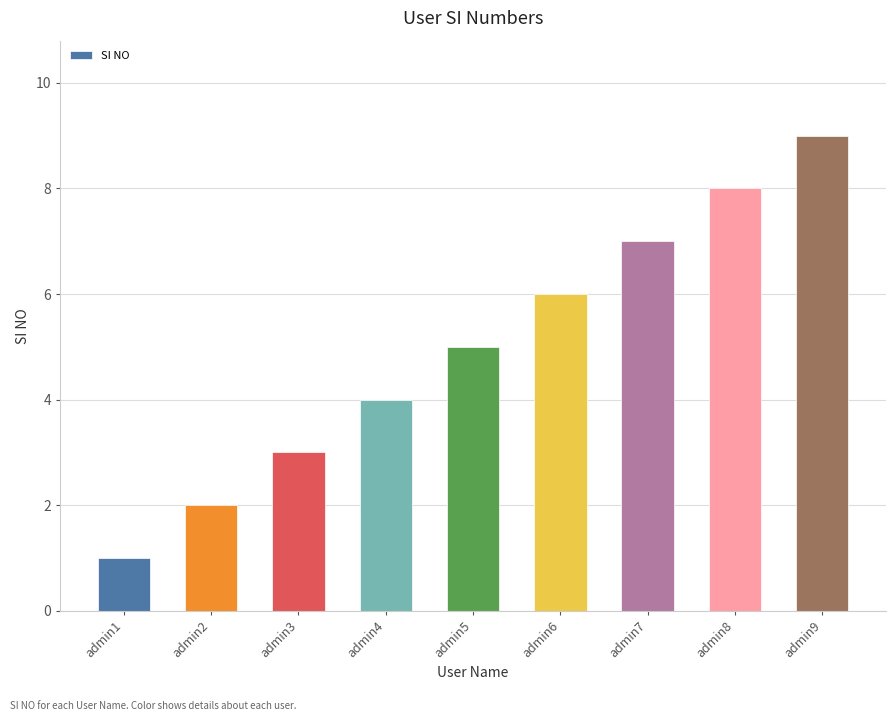

Count the number of categories in the chart.

9